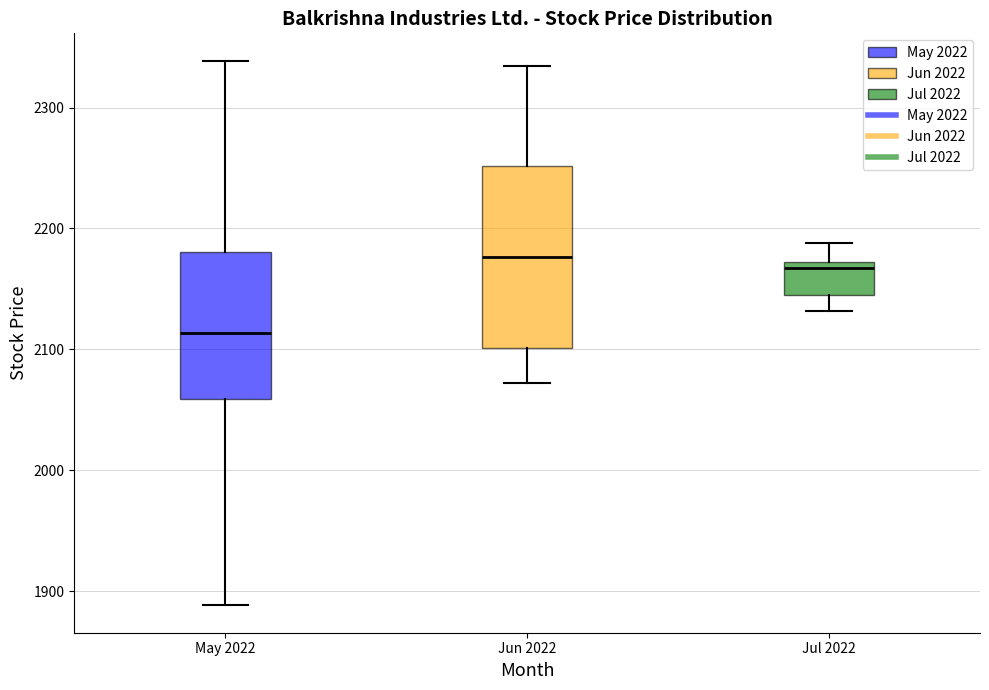

Where does the lower whisker of the box for Jul 2022 end on the y-axis? The values are not printed on the chart, so give them approximately, as read against the axis.

2130